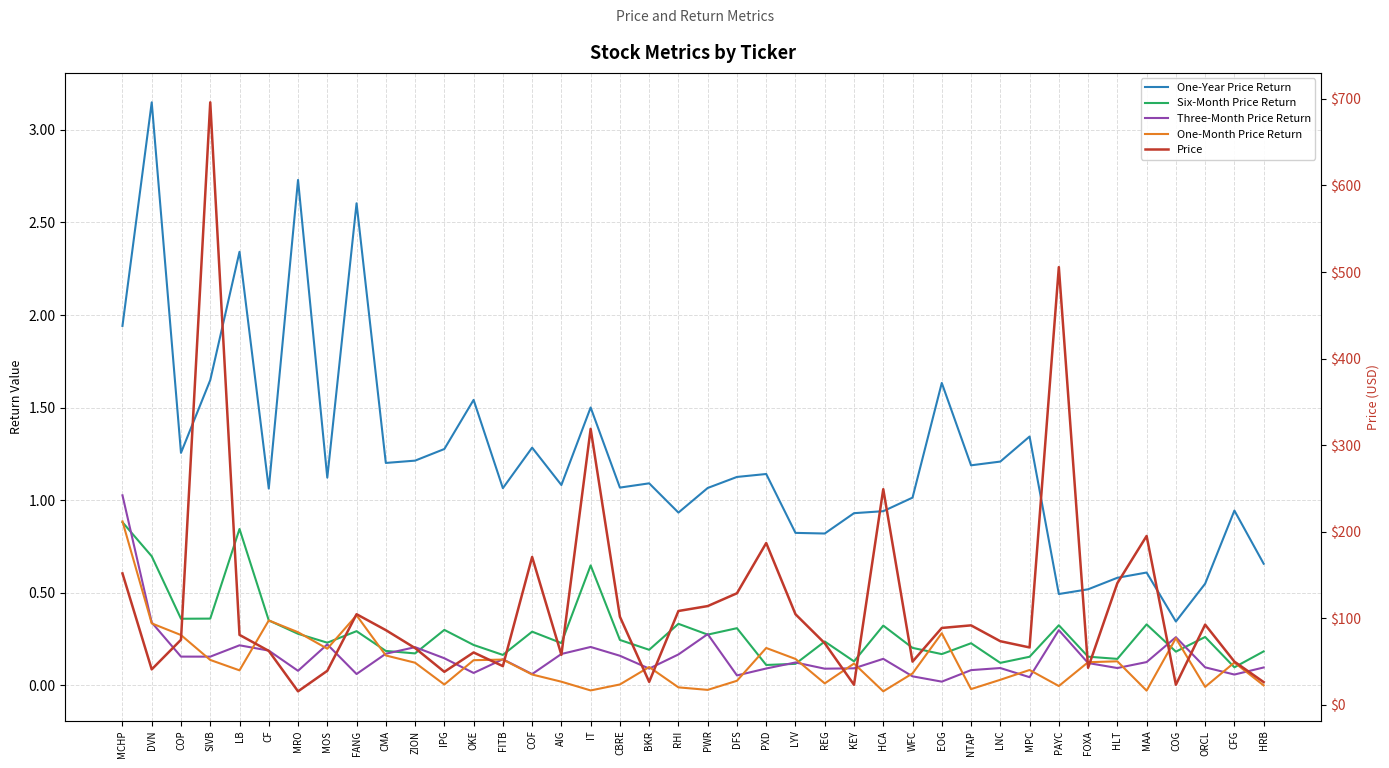

Reading left to right, list all the values displayed in this chart.

One-Year Price Return: MCHP=1.9	DVN=3.1	COP=1.3	SIVB=1.6	LB=2.3	CF=1.1	MRO=2.7	MOS=1.1	FANG=2.6	CMA=1.2	ZION=1.2	IPG=1.3	OKE=1.5	FITB=1.1	COF=1.3	AIG=1.1	IT=1.5	CBRE=1.1	BKR=1.1	RHI=0.9	PWR=1.1	DFS=1.1	PXD=1.1	LYV=0.8	REG=0.8	KEY=0.9	HCA=0.9	WFC=1.0	EOG=1.6	NTAP=1.2	LNC=1.2	MPC=1.3	PAYC=0.5	FOXA=0.5	HLT=0.6	MAA=0.6	COG=0.3	ORCL=0.5	CFG=0.9	HRB=0.7
Six-Month Price Return: MCHP=0.9	DVN=0.7	COP=0.4	SIVB=0.4	LB=0.8	CF=0.4	MRO=0.3	MOS=0.2	FANG=0.3	CMA=0.2	ZION=0.2	IPG=0.3	OKE=0.2	FITB=0.2	COF=0.3	AIG=0.2	IT=0.6	CBRE=0.2	BKR=0.2	RHI=0.3	PWR=0.3	DFS=0.3	PXD=0.1	LYV=0.1	REG=0.2	KEY=0.1	HCA=0.3	WFC=0.2	EOG=0.2	NTAP=0.2	LNC=0.1	MPC=0.2	PAYC=0.3	FOXA=0.2	HLT=0.1	MAA=0.3	COG=0.2	ORCL=0.3	CFG=0.1	HRB=0.2
Three-Month Price Return: MCHP=1.0	DVN=0.3	COP=0.2	SIVB=0.2	LB=0.2	CF=0.2	MRO=0.1	MOS=0.2	FANG=0.1	CMA=0.2	ZION=0.2	IPG=0.1	OKE=0.1	FITB=0.1	COF=0.1	AIG=0.2	IT=0.2	CBRE=0.2	BKR=0.1	RHI=0.2	PWR=0.3	DFS=0.1	PXD=0.1	LYV=0.1	REG=0.1	KEY=0.1	HCA=0.1	WFC=0.0	EOG=0.0	NTAP=0.1	LNC=0.1	MPC=0.0	PAYC=0.3	FOXA=0.1	HLT=0.1	MAA=0.1	COG=0.3	ORCL=0.1	CFG=0.1	HRB=0.1
One-Month Price Return: MCHP=0.9	DVN=0.3	COP=0.3	SIVB=0.1	LB=0.1	CF=0.4	MRO=0.3	MOS=0.2	FANG=0.4	CMA=0.2	ZION=0.1	IPG=0.0	OKE=0.1	FITB=0.1	COF=0.1	AIG=0.0	IT=-0.0	CBRE=0.0	BKR=0.1	RHI=-0.0	PWR=-0.0	DFS=0.0	PXD=0.2	LYV=0.1	REG=0.0	KEY=0.1	HCA=-0.0	WFC=0.1	EOG=0.3	NTAP=-0.0	LNC=0.0	MPC=0.1	PAYC=-0.0	FOXA=0.1	HLT=0.1	MAA=-0.0	COG=0.3	ORCL=-0.0	CFG=0.1	HRB=-0.0
Price: MCHP=151.7	DVN=40.8	COP=75.1	SIVB=696.0	LB=80.7	CF=62.2	MRO=15.5	MOS=39.2	FANG=104.6	CMA=86.2	ZION=65.4	IPG=38.0	OKE=60.4	FITB=44.6	COF=170.7	AIG=57.7	IT=318.8	CBRE=101.7	BKR=26.4	RHI=108.3	PWR=114.0	DFS=128.8	PXD=186.8	LYV=104.5	REG=71.0	KEY=23.0	HCA=249.1	WFC=49.8	EOG=88.7	NTAP=91.7	LNC=73.4	MPC=66.2	PAYC=505.6	FOXA=42.7	HLT=140.4	MAA=195.0	COG=23.1	ORCL=92.5	CFG=49.8	HRB=26.1